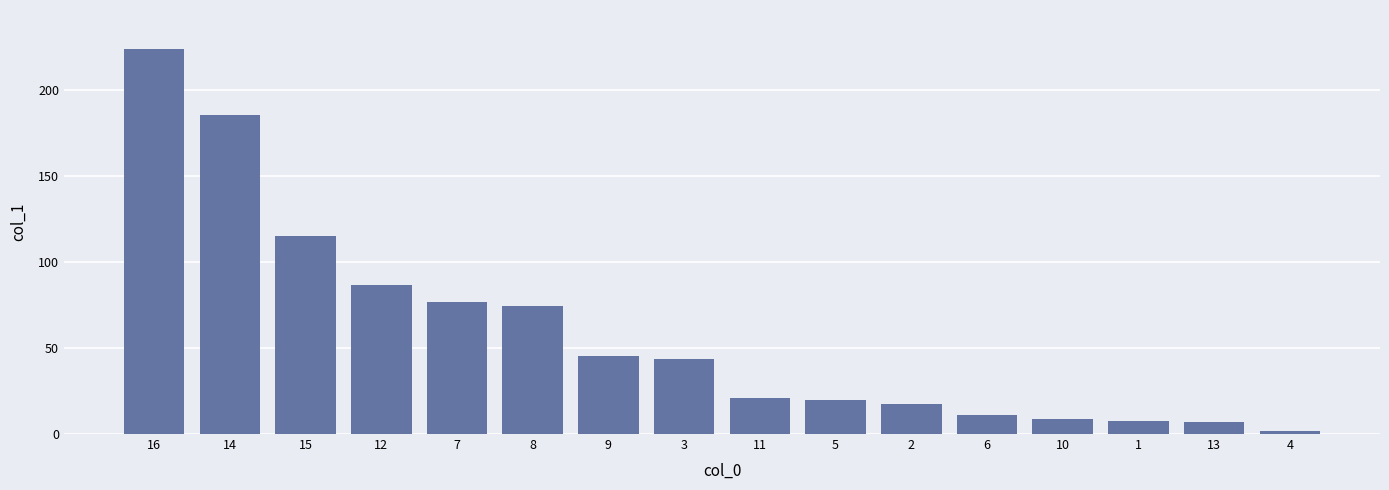

Which category has the highest value across all series?

16